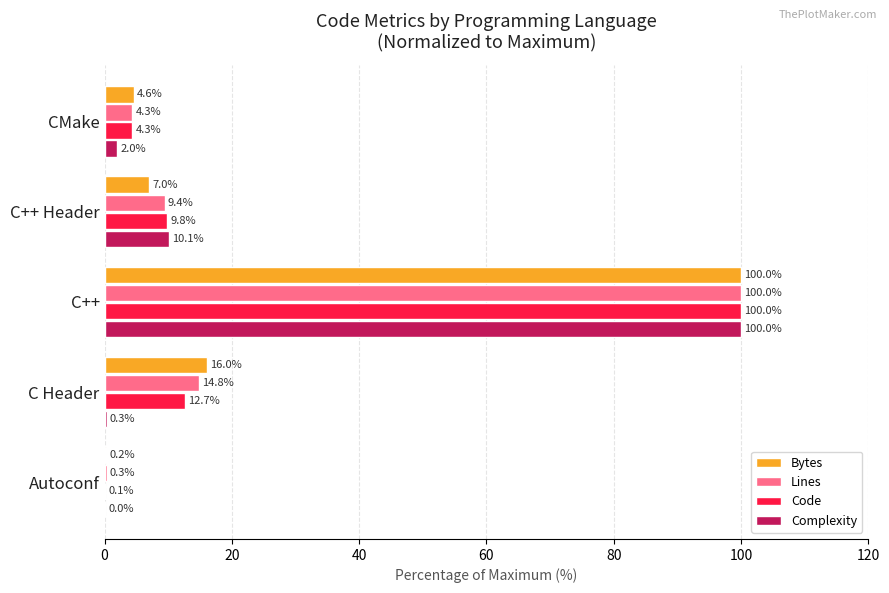

What is the maximum value for Lines?

100.0